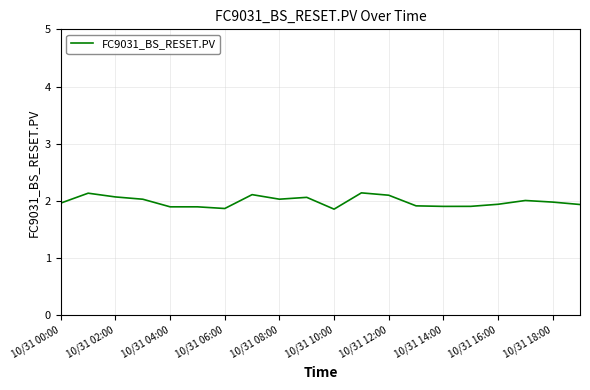

What is the difference between the maximum and minimum values?

0.3